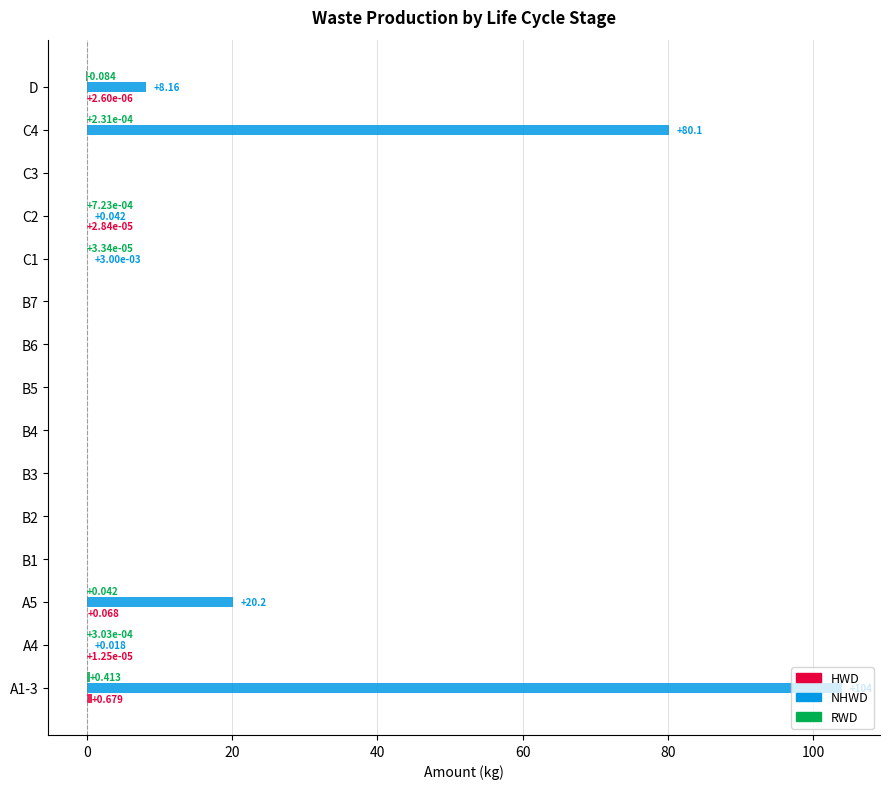

How many categories are shown in the chart?

15